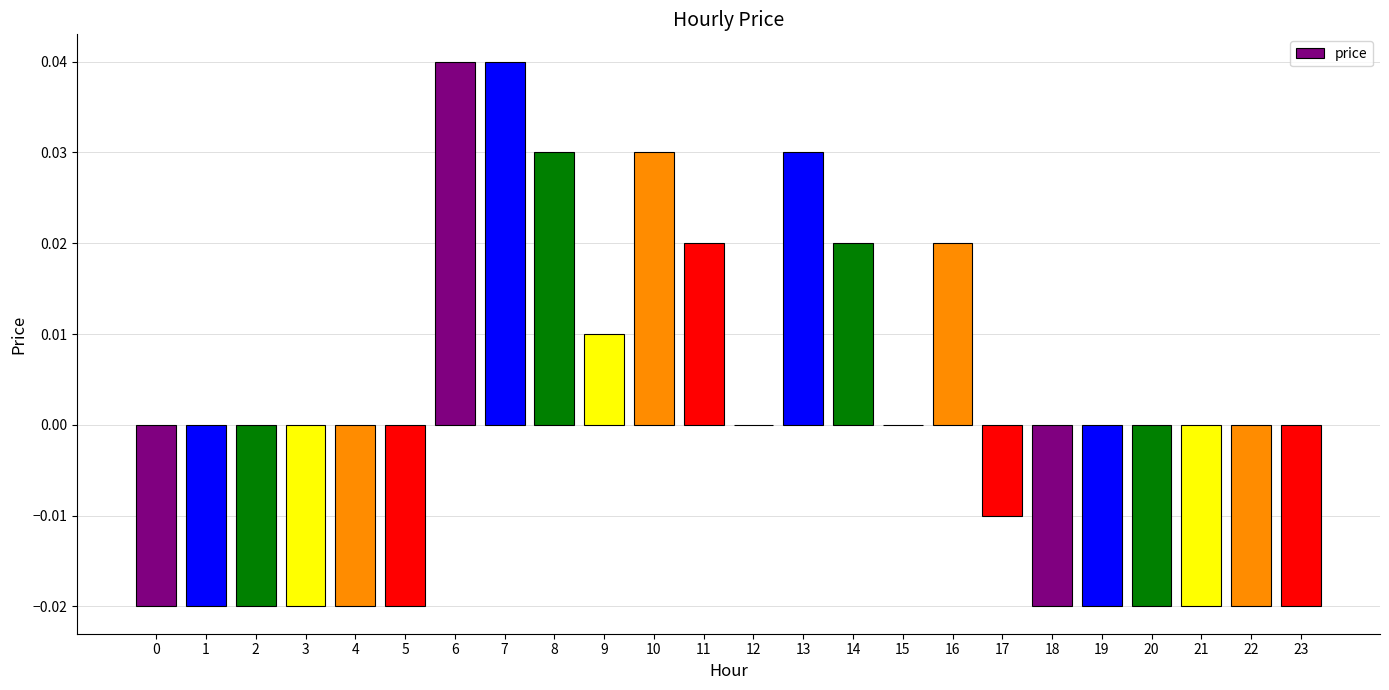

Where does the data first go above 0?

6